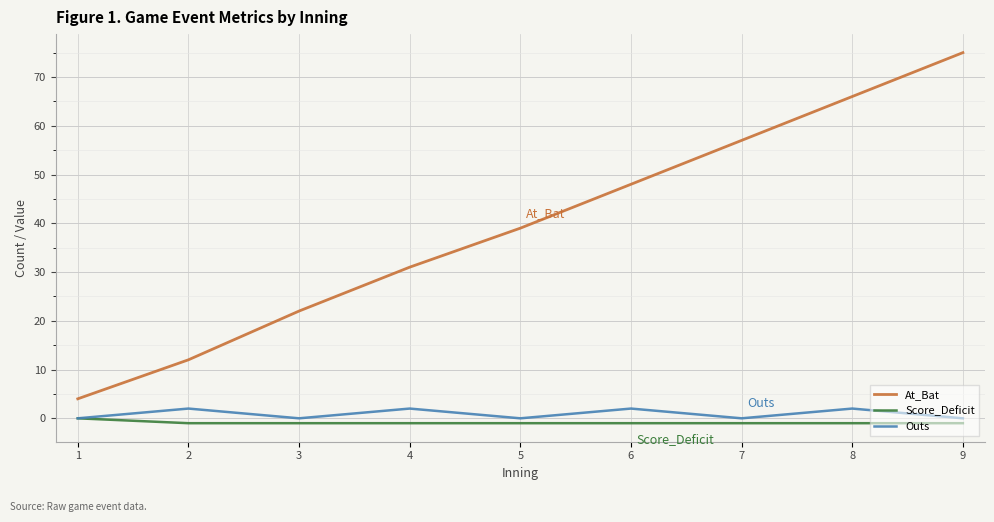

List the series in order of their peak value, lowest first.

Score_Deficit, Outs, At_Bat